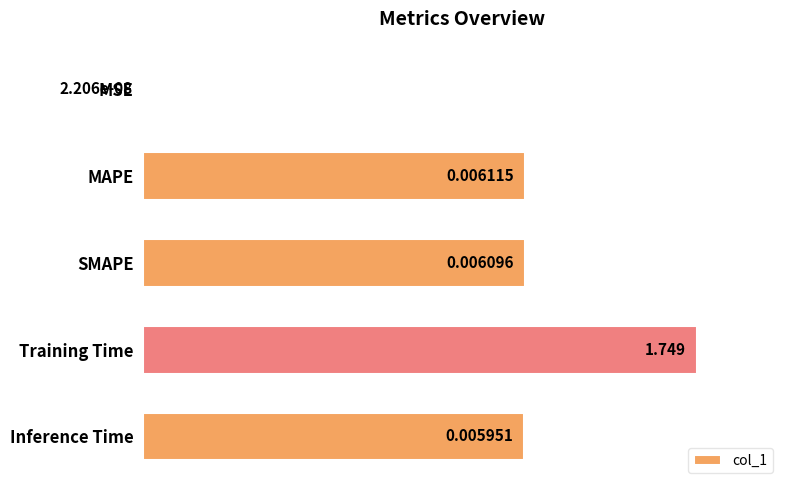

Where is the data nearest to the value 0?

MSE